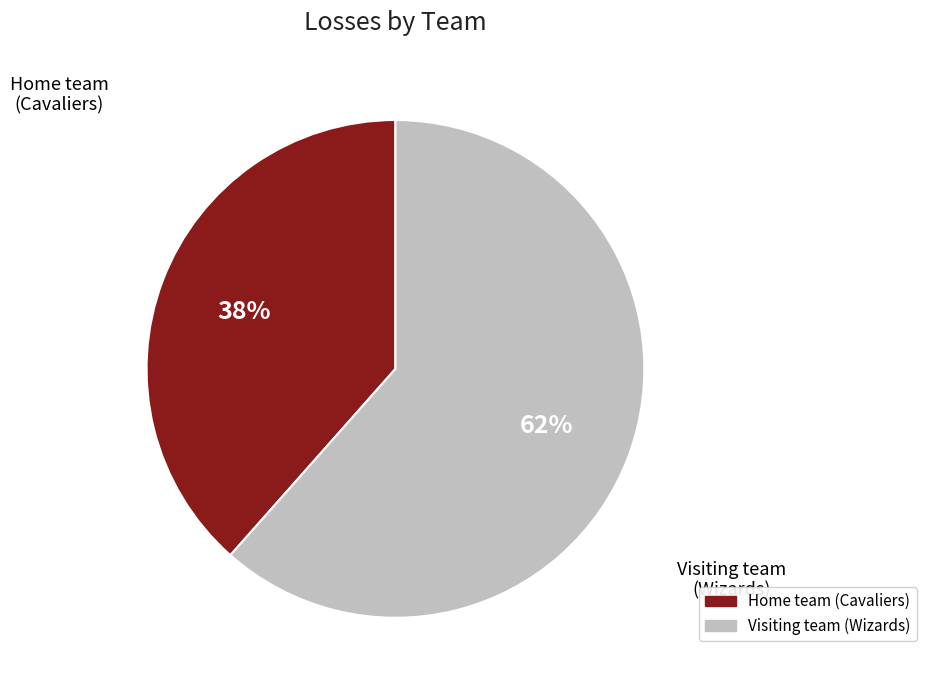

To the nearest percent, what is the average slice percentage?

50%